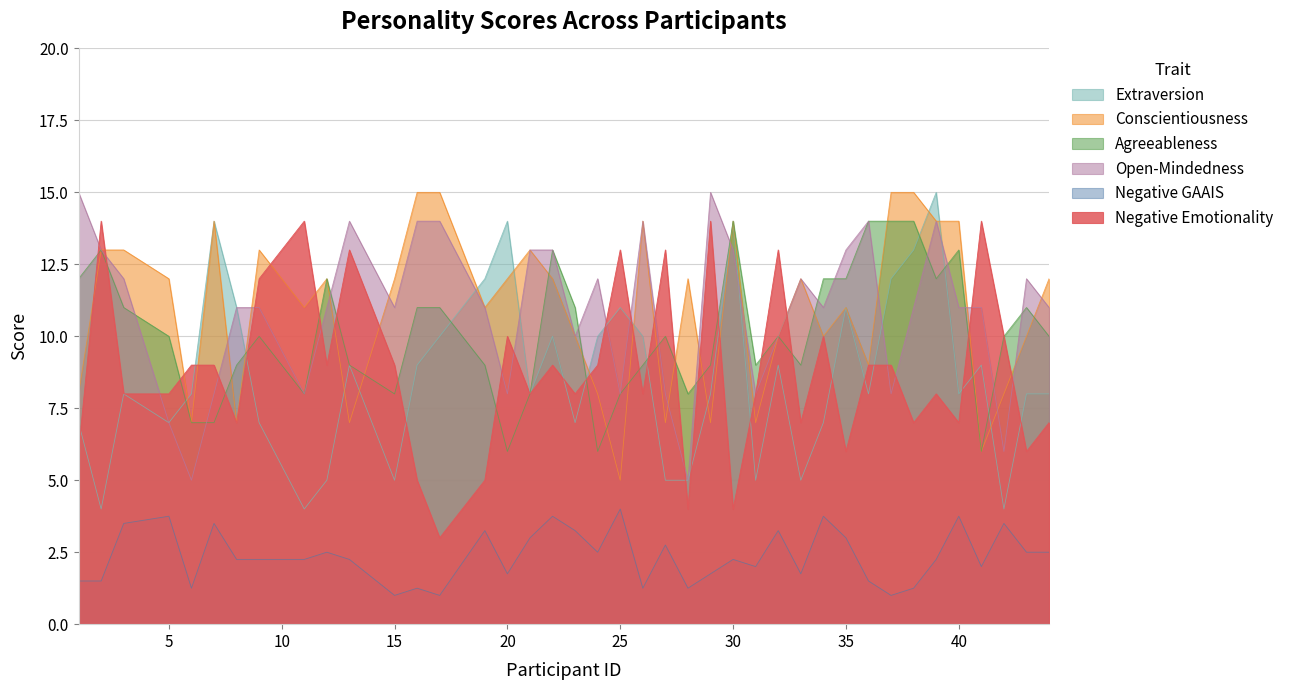

True or false: Open-Mindedness has more than 1 interior local peaks.

True